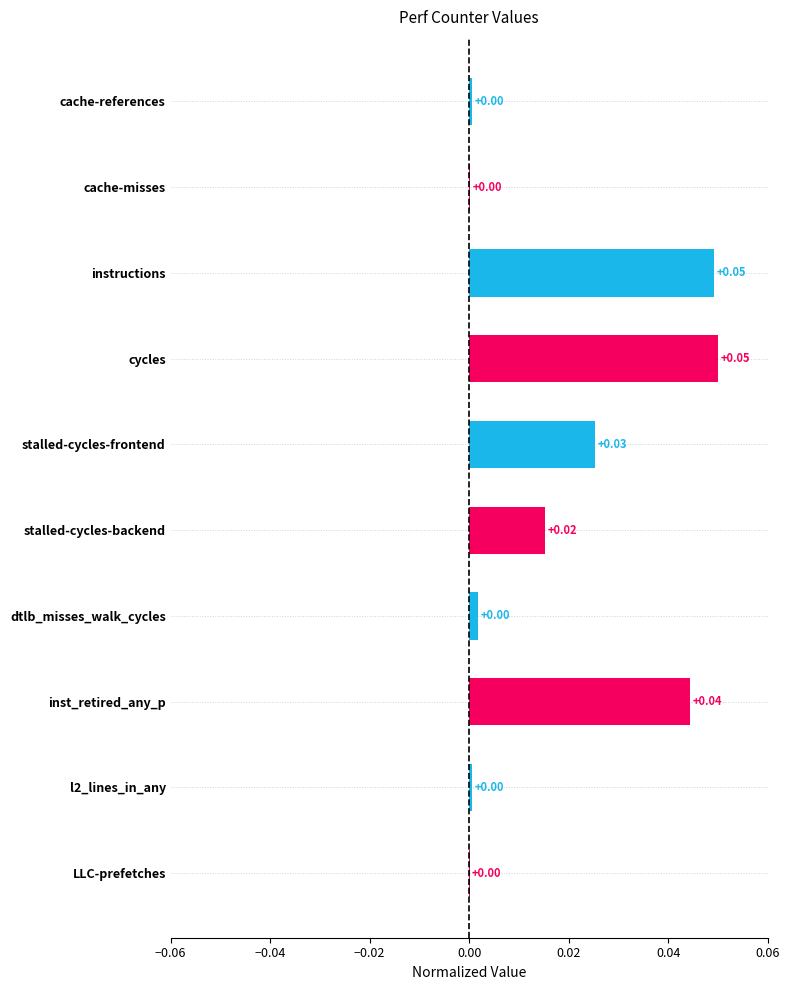

Between stalled-cycles-frontend and instructions, which is larger?

instructions